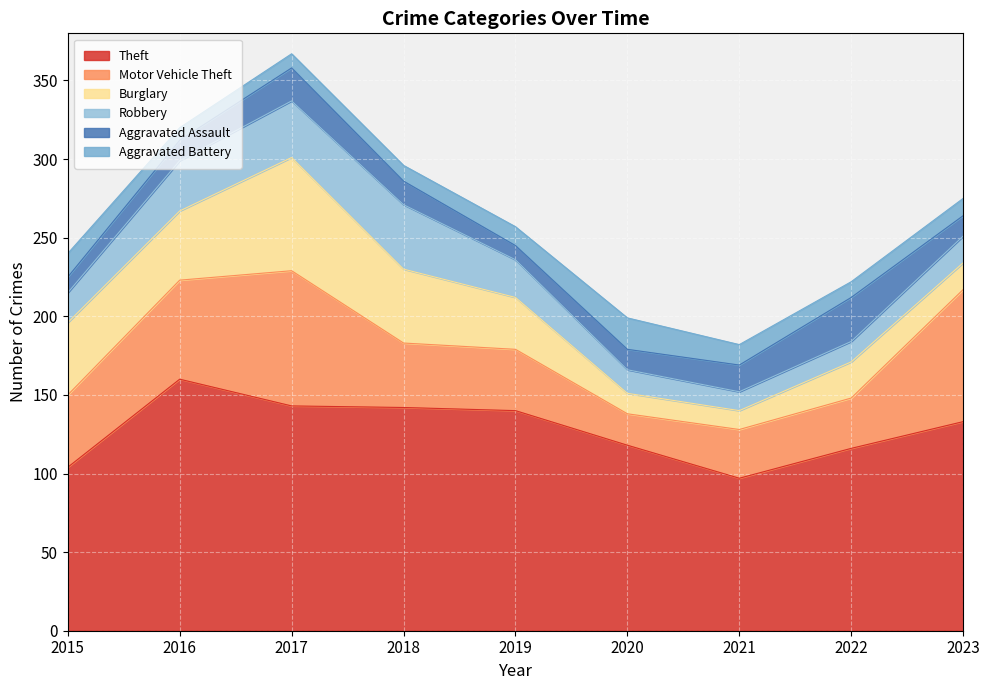

How many data points does each series have?

9